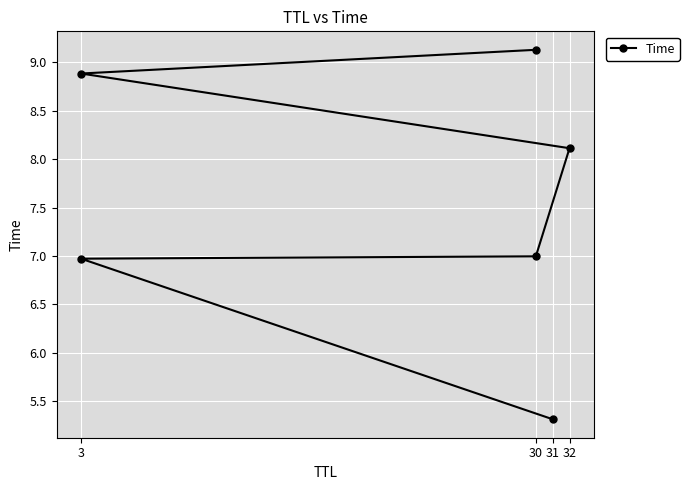

Count the number of values greater than 8.

3